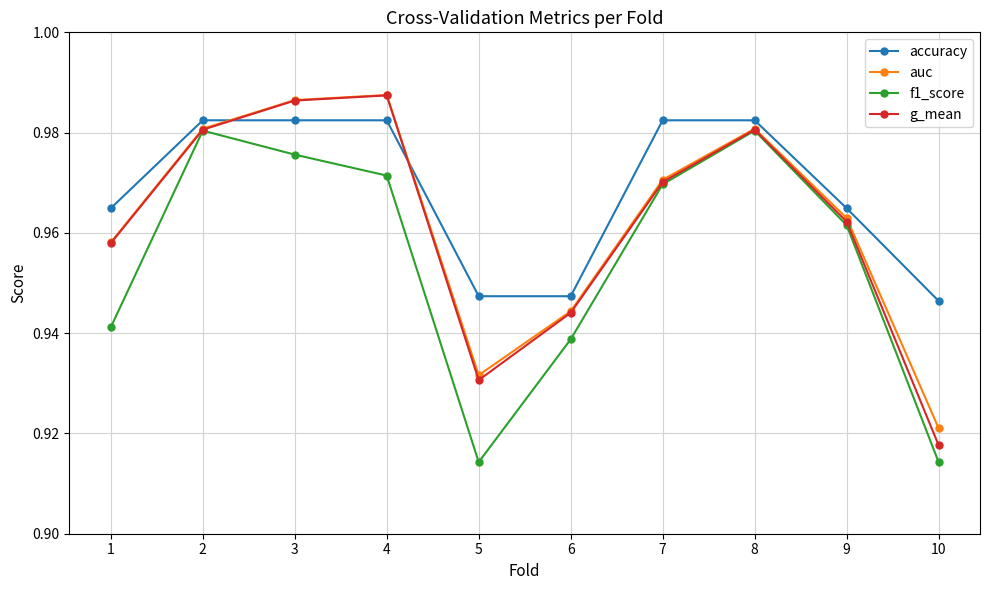

What are all the series names shown in the legend?

accuracy, auc, f1_score, g_mean